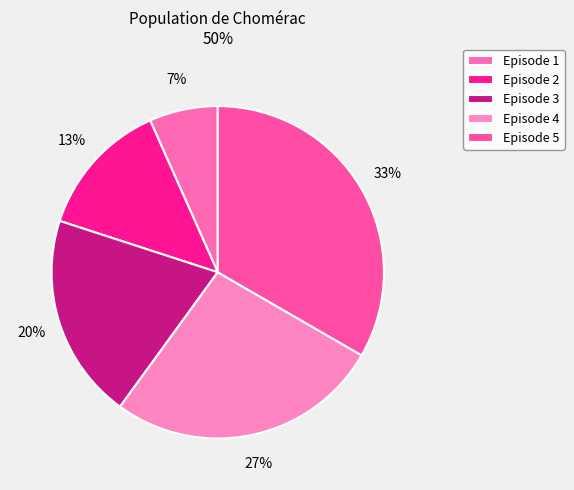

What is the total percentage of Episode 4 and Episode 2?

40.0%